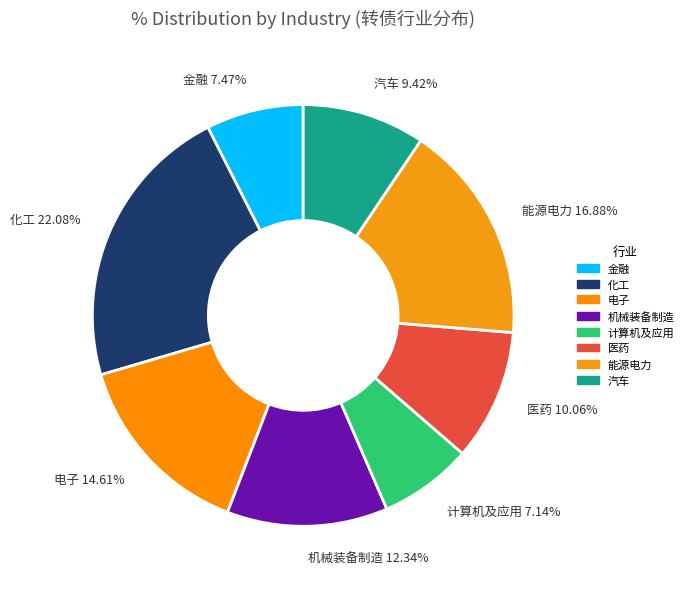

Which category has the biggest portion of the pie?

化工